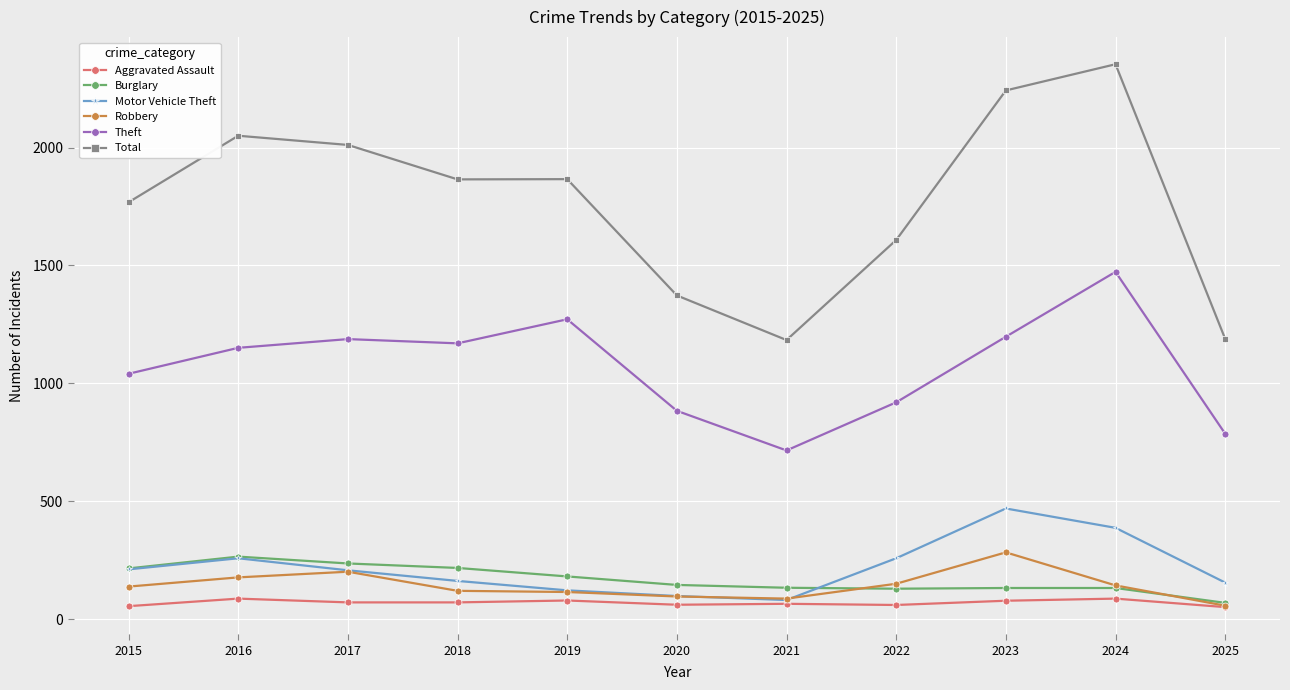

True or false: Total and Aggravated Assault cross at least once.

False